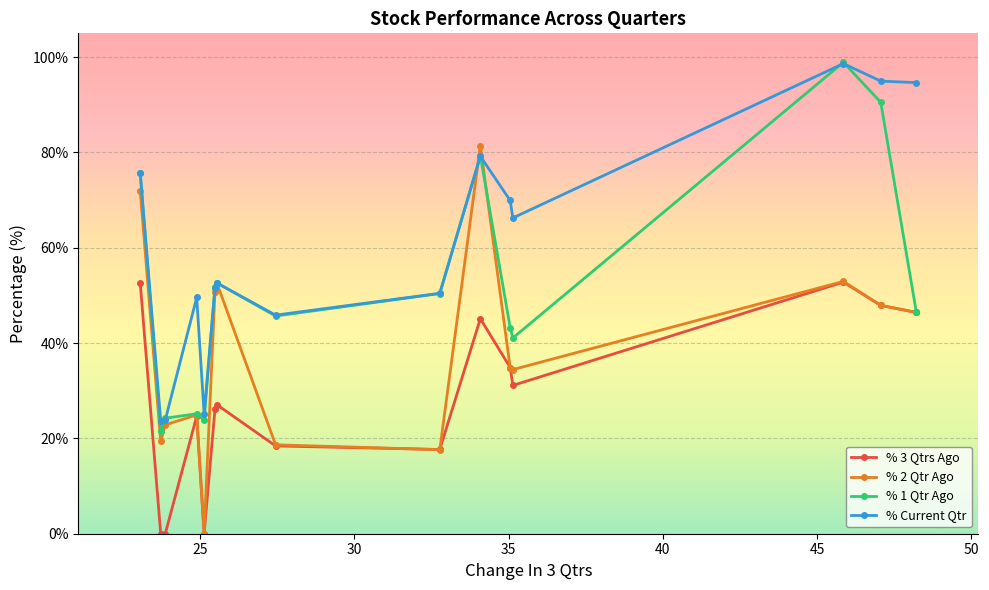

What is the highest value of the % Current Qtr series?

98.7